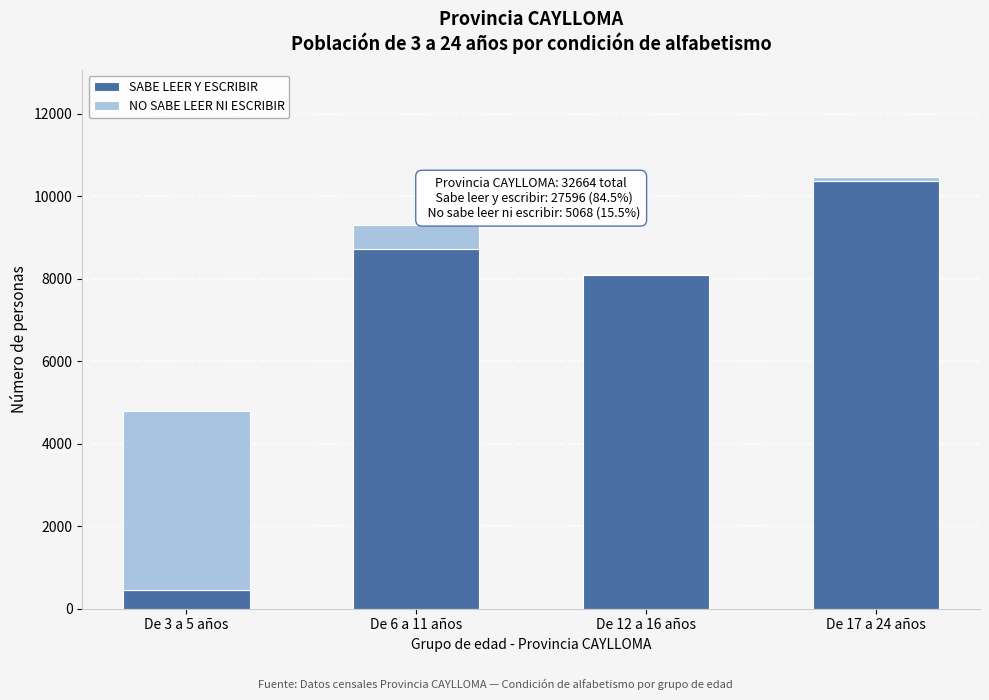

Reading left to right, list the values for the SABE LEER Y ESCRIBIR series.

De 3 a 5 años=443	De 6 a 11 años=8709	De 12 a 16 años=8087	De 17 a 24 años=10357